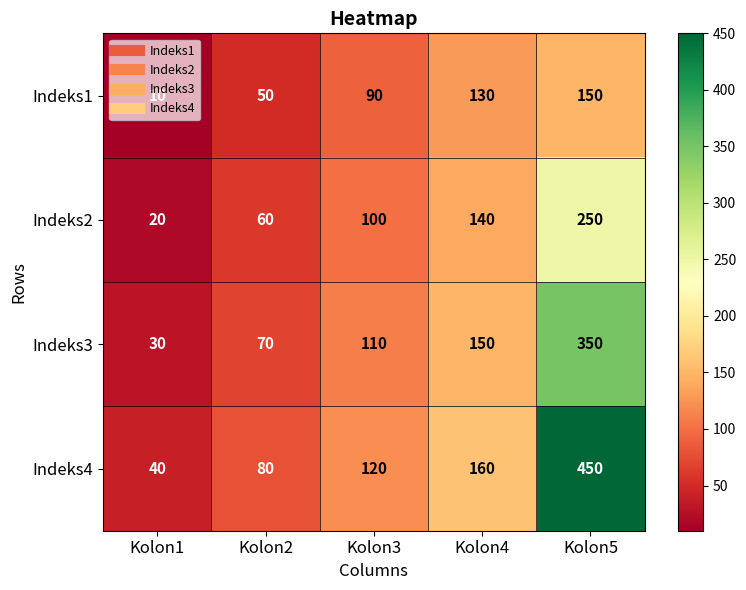

What is the difference between the highest and lowest values at Kolon1?

30